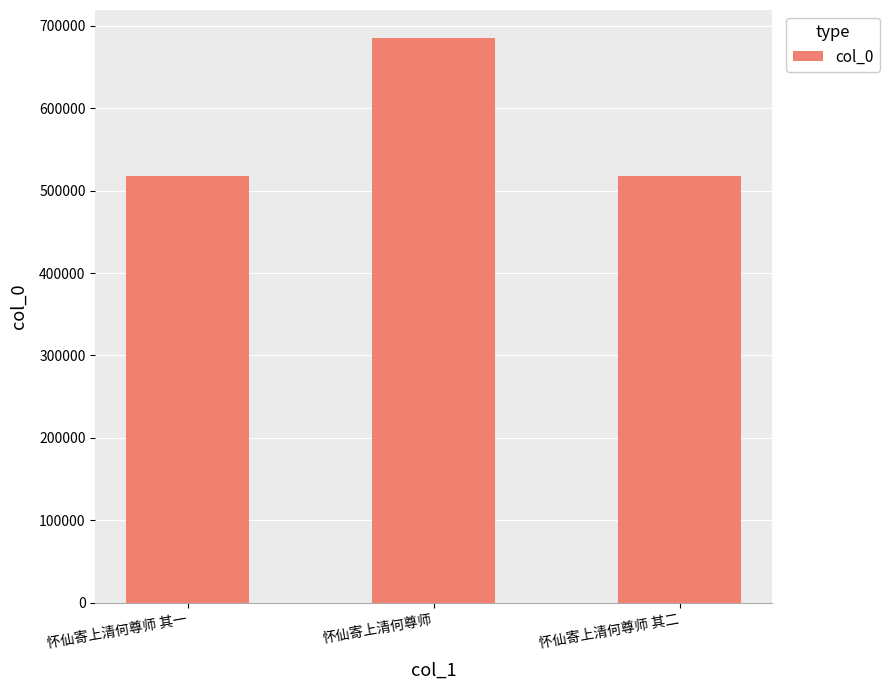

At which category does the chart reach its peak across all series?

怀仙寄上清何尊师